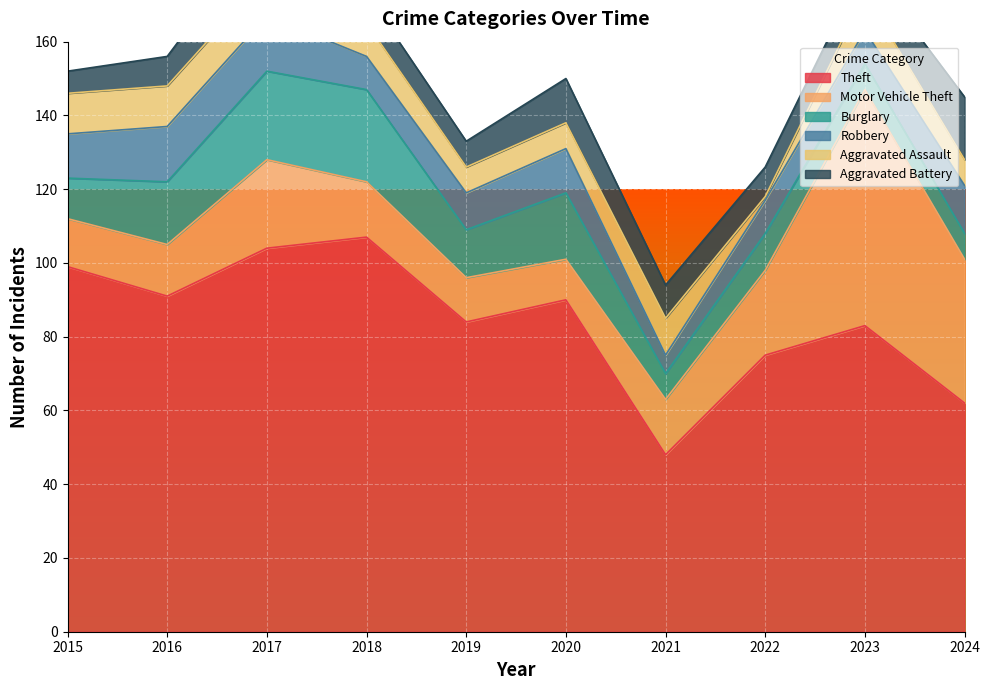

How many interior local peaks does the Burglary series have?

3